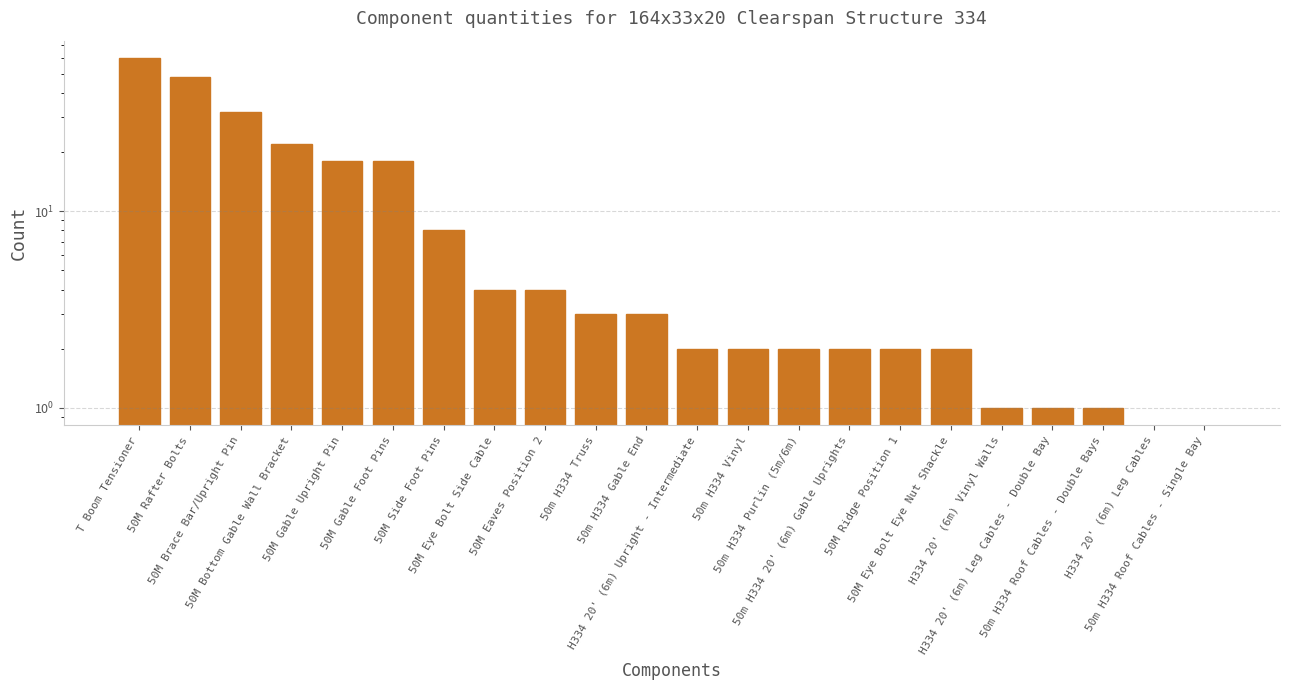

What is the label of the 10th bar from the left?

50m H334 Truss